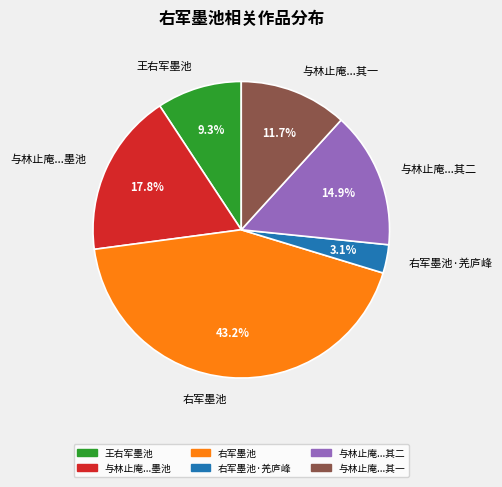

Rank the categories by value from highest to lowest.

右军墨池, 与林止庵...墨池, 与林止庵...其二, 与林止庵...其一, 王右军墨池, 右军墨池·羌庐峰